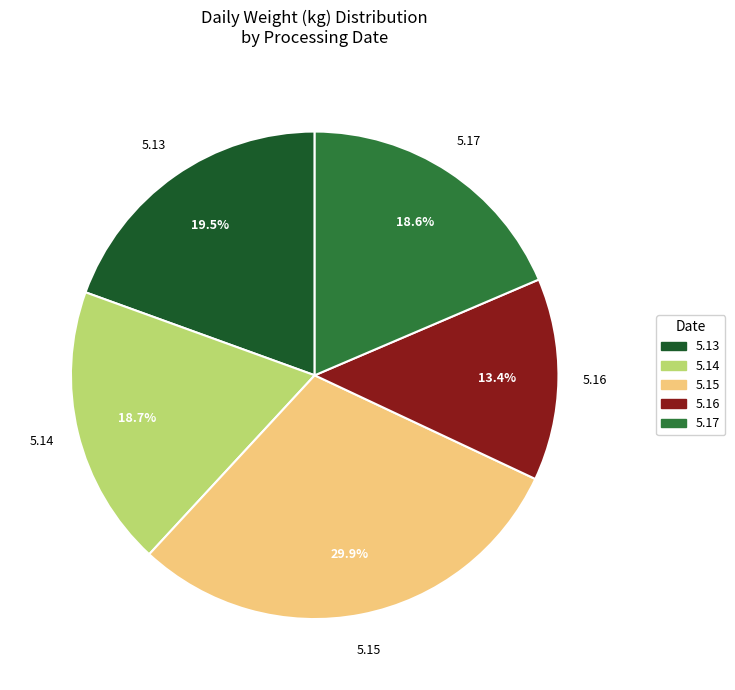

Is 5.14 the majority of the pie?

No